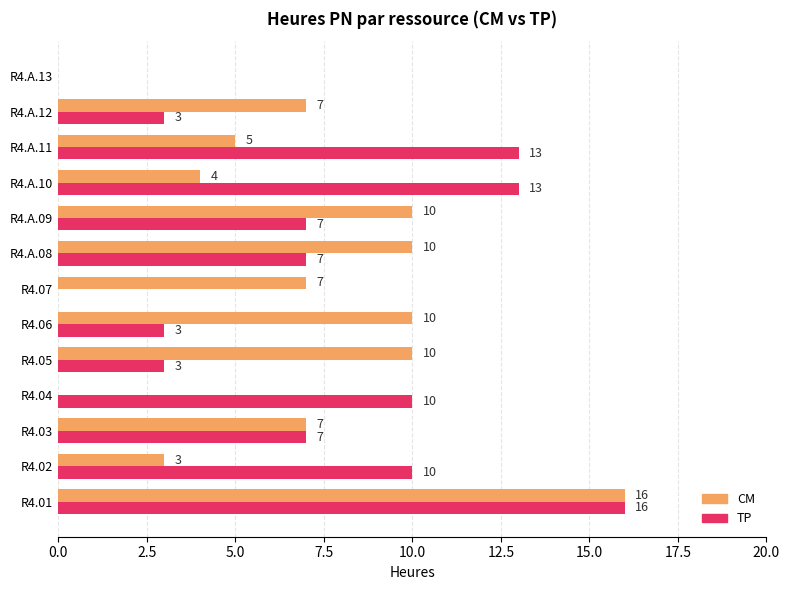

At which category is the sum across all series the highest?

R4.01